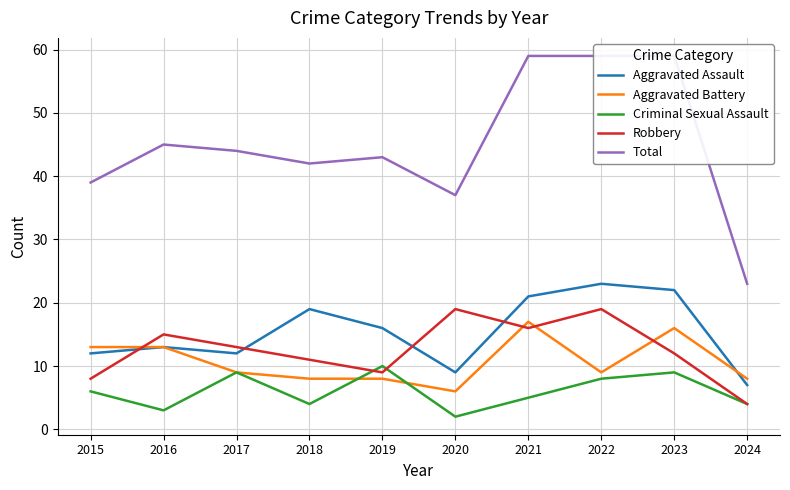

True or false: Robbery has a value of 21 at 2023.

False